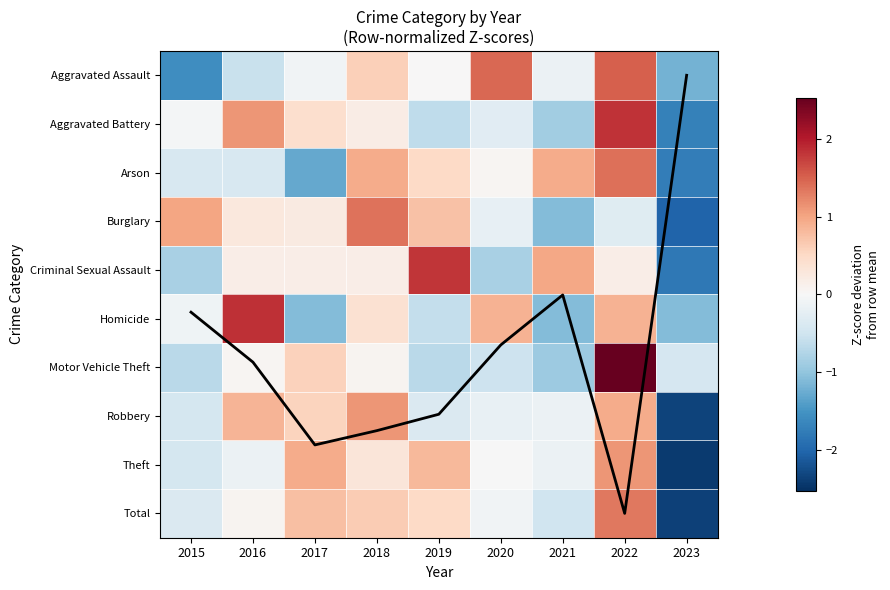

At which category is the sum across all series the highest?

2022